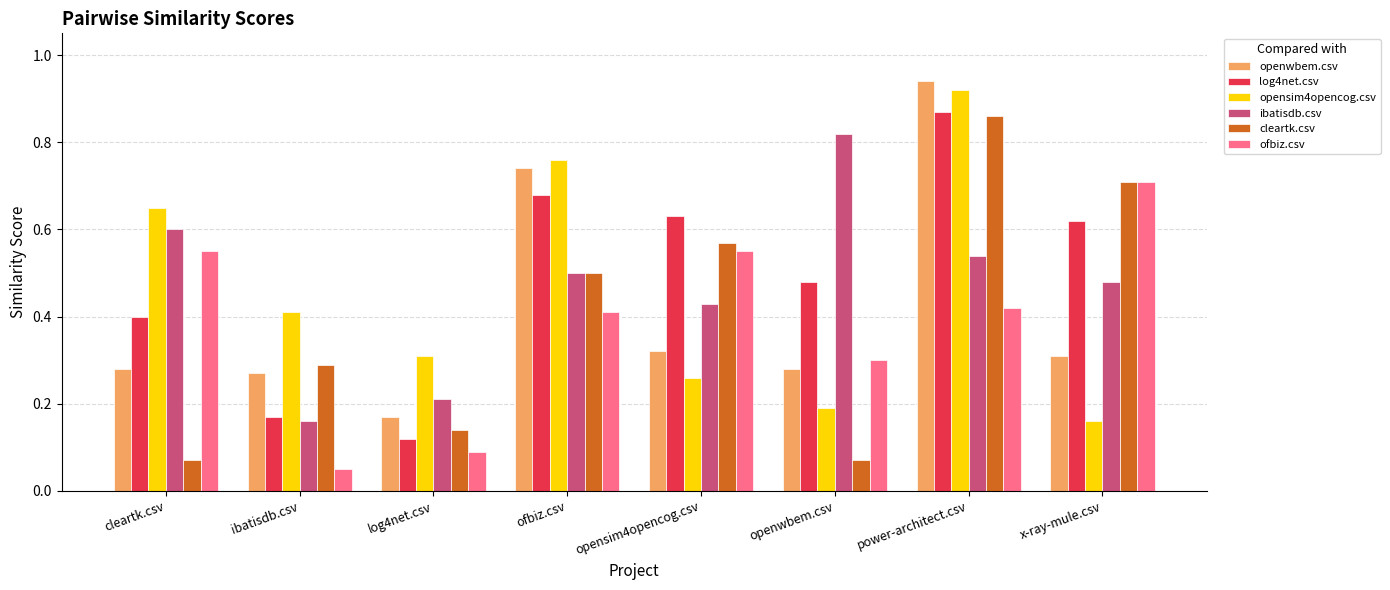

How many categories are shown in the chart?

8